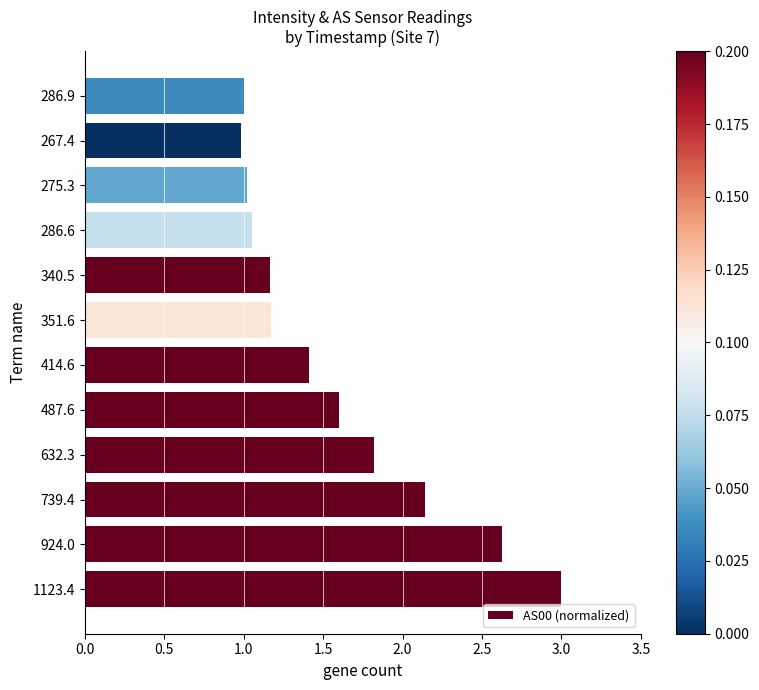

How many distinct data groups are displayed?

1